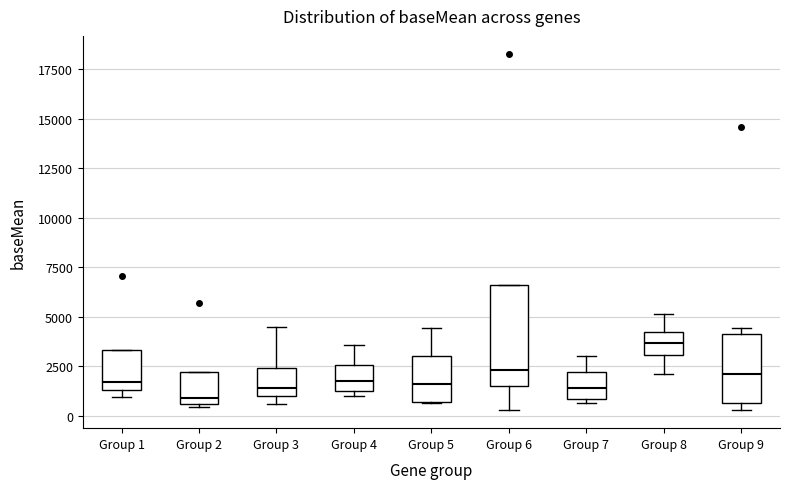

Which box is the tallest, from its lower edge to its upper edge?

Group 6